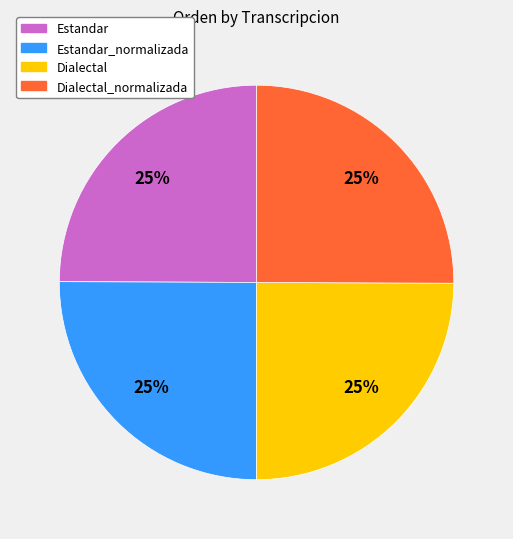

How many slices are in this pie chart?

4